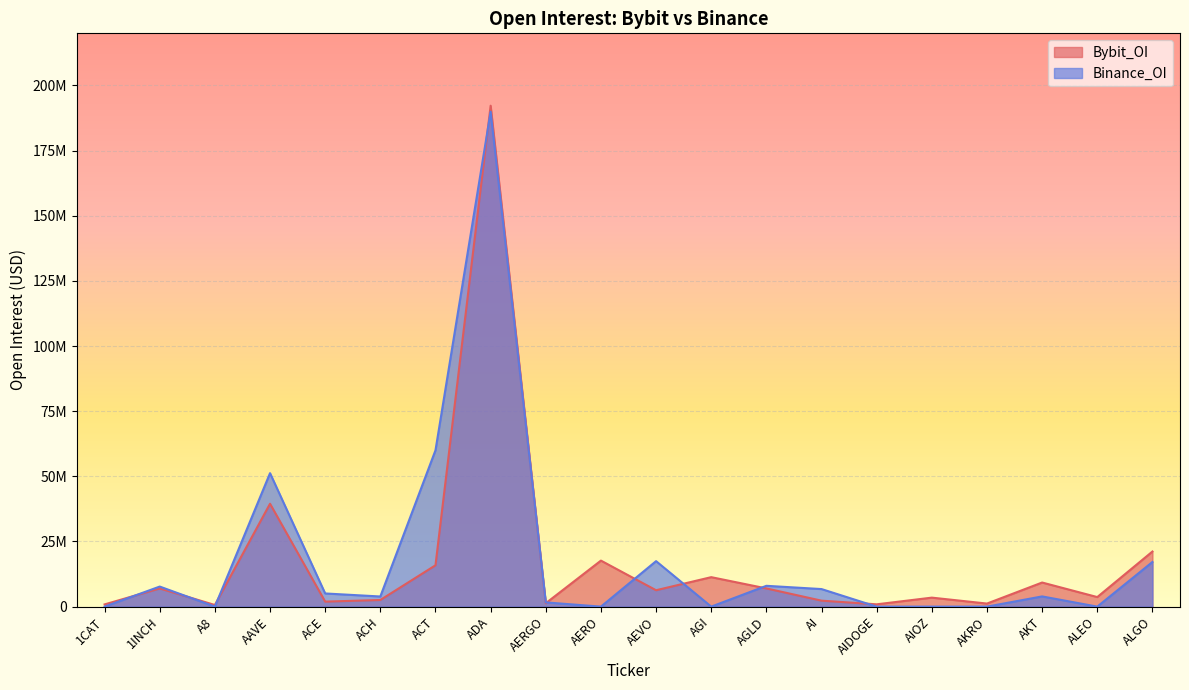

Is it true that Bybit_OI equals 1500272 at 1CAT?

False